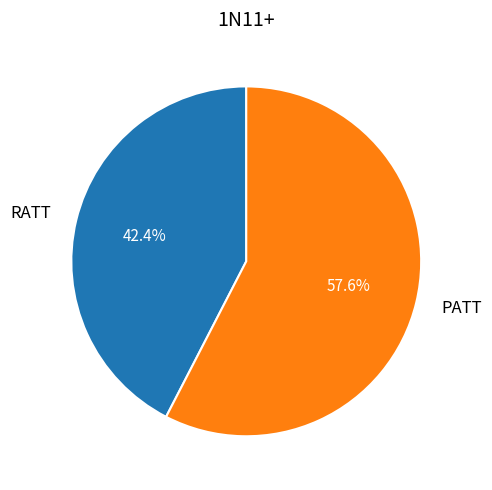

Count the number of slices in the pie.

2